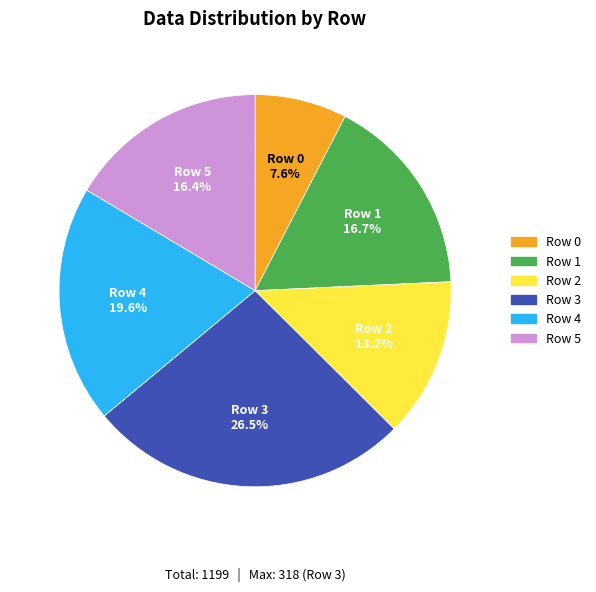

Is there any slice that represents more than half of the pie?

No